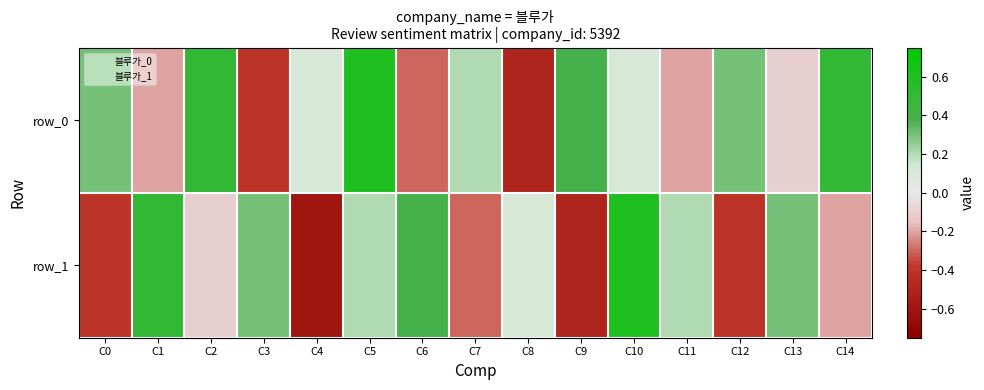

Is the value of row_0 at C5 greater than the value of row_1 at C12?

Yes